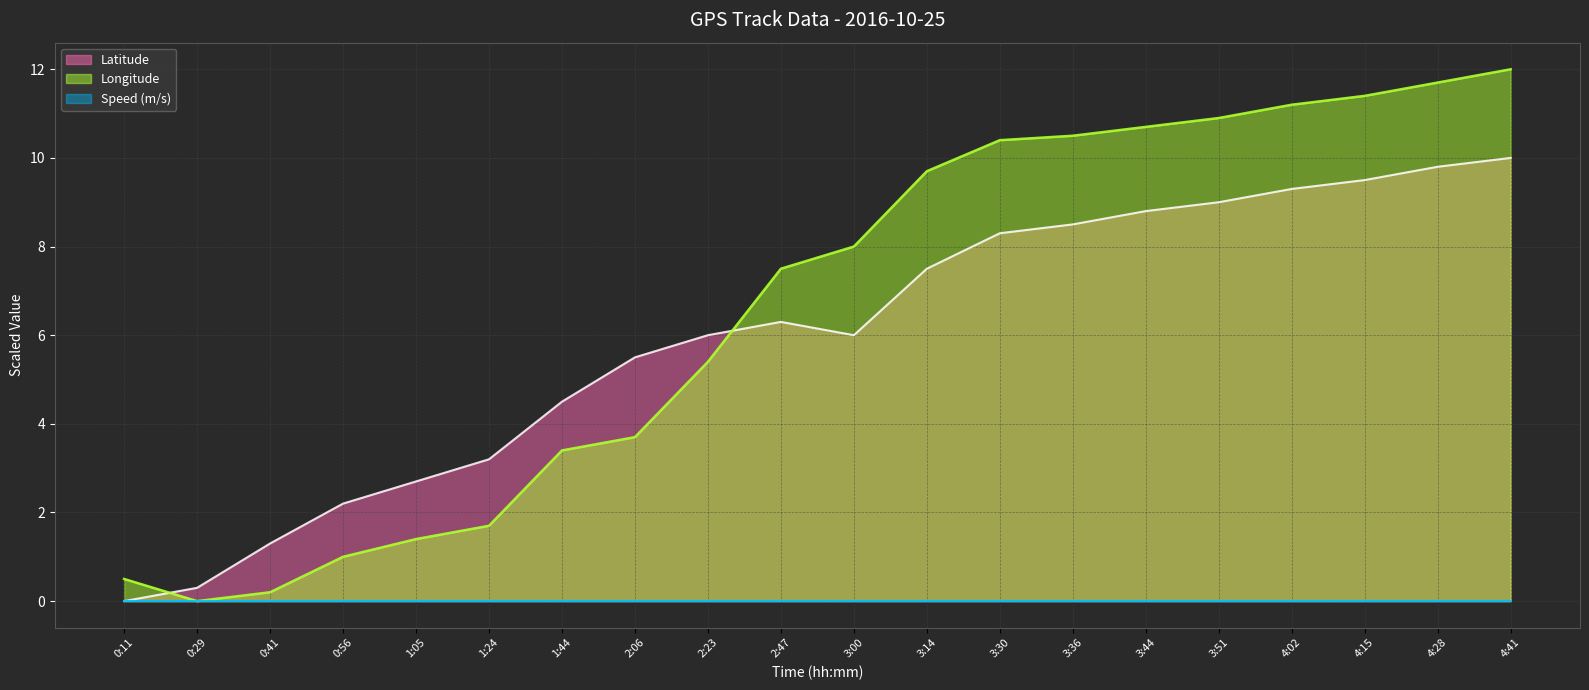

Where is the first local minimum for Latitude?

3:00